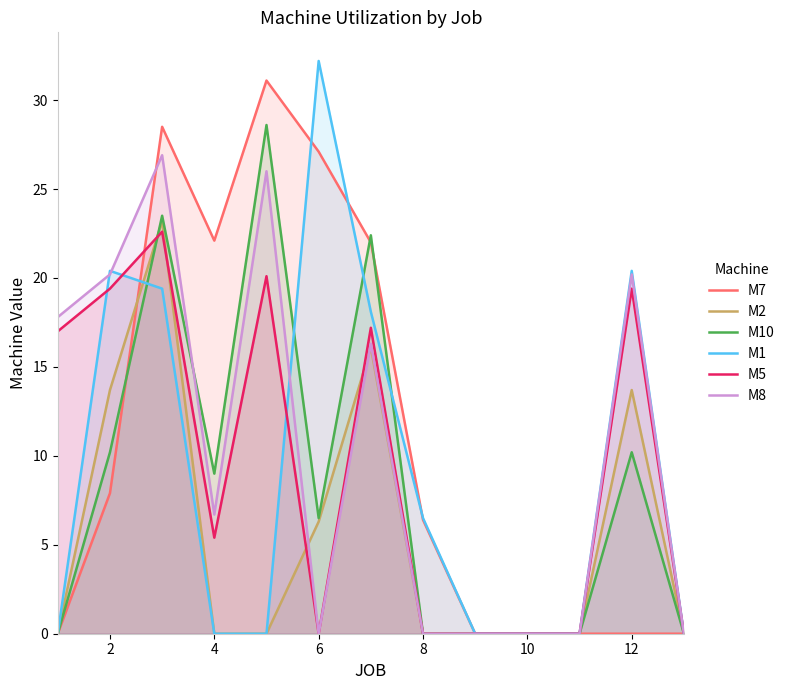

What is the difference between the highest and lowest values at 10?

0.0